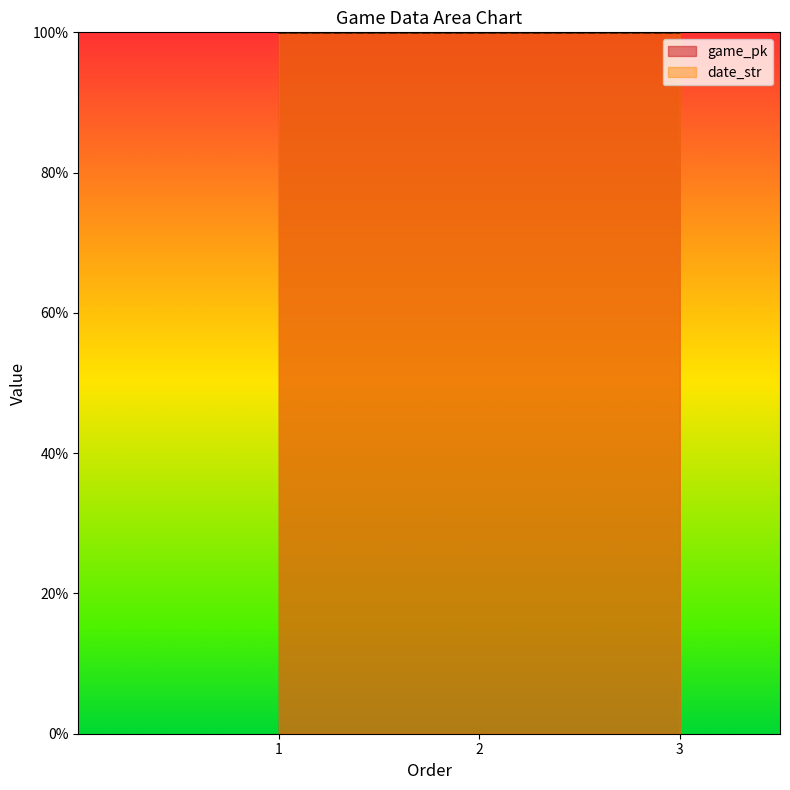

How many lines are shown in the chart?

2